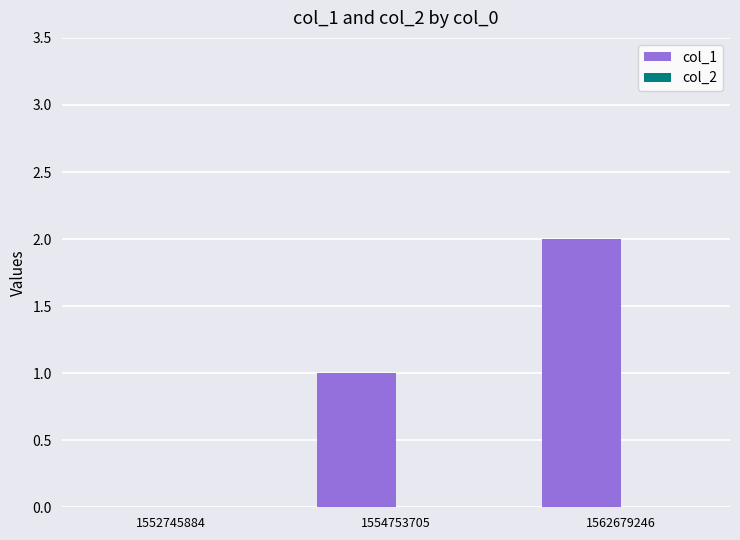

Between 1554753705 and 1552745884, which is larger?

1554753705